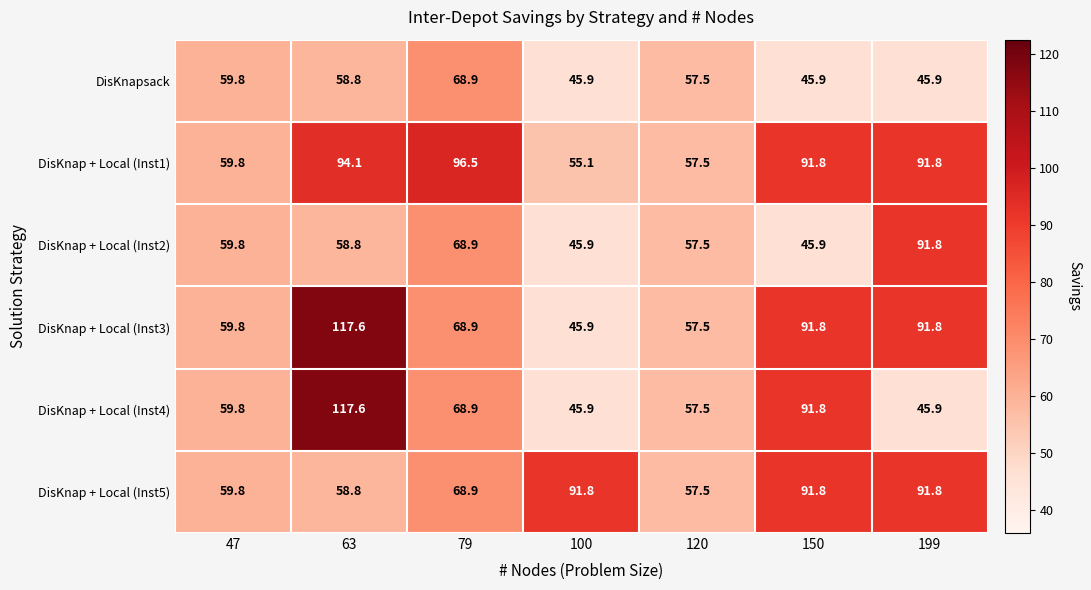

What is the maximum value shown in the chart?

117.6